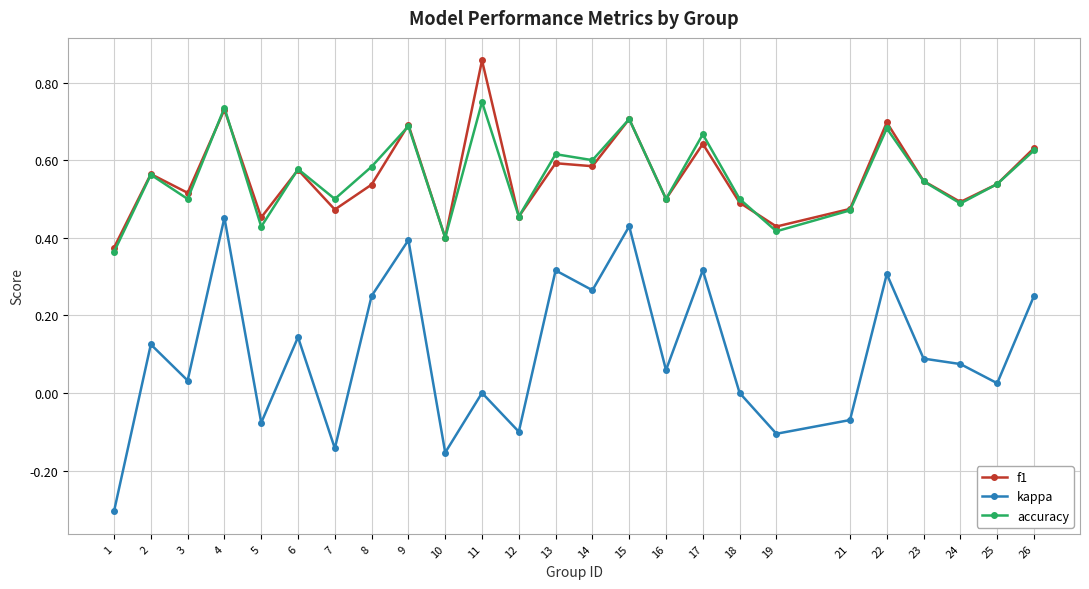

True or false: kappa and f1 intersect in this chart.

False